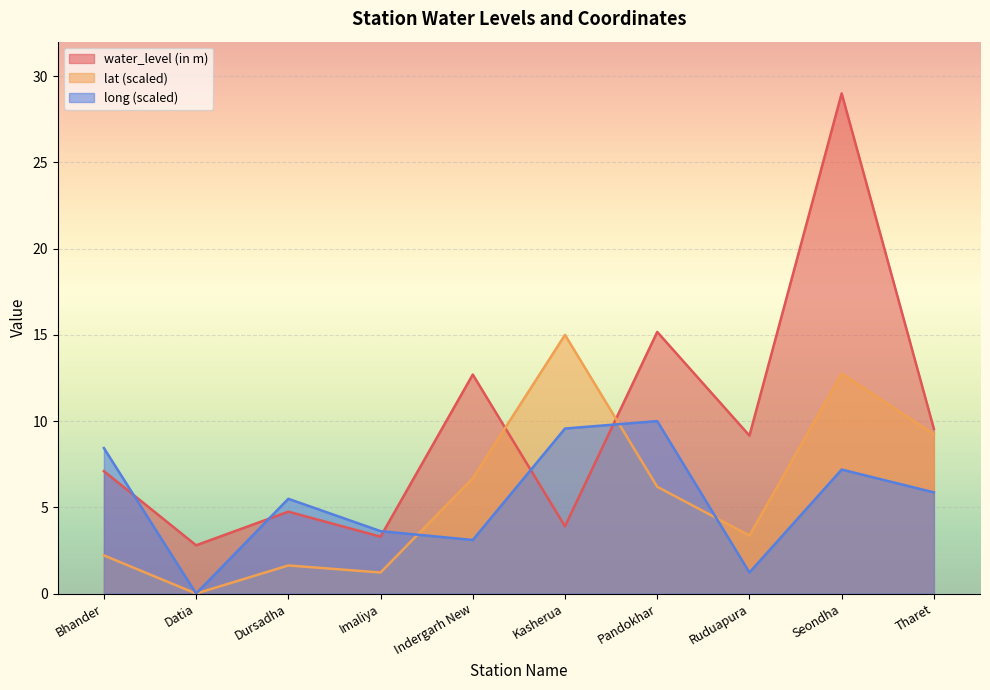

Where does the water_level (in m) series first go above 9?

Indergarh New